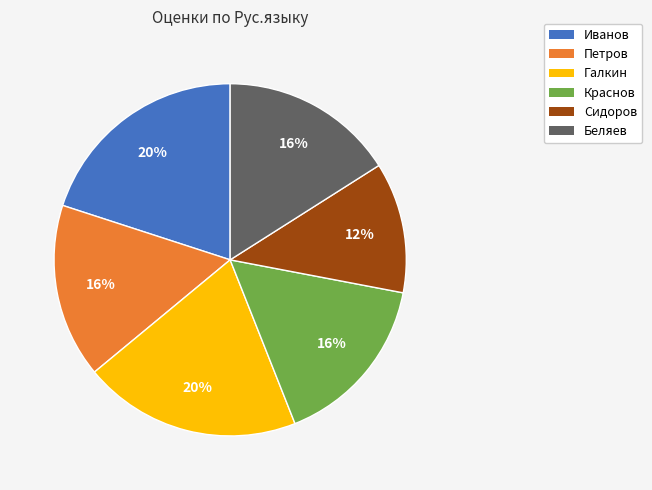

To the nearest percent, what percentage of the pie is Галкин?

20%